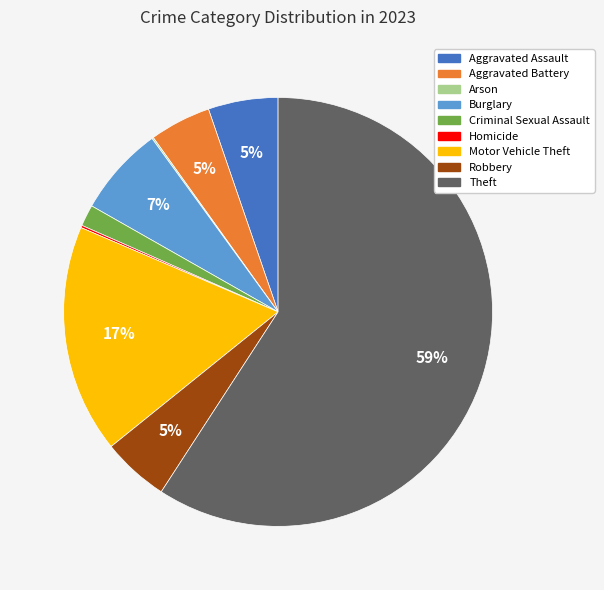

Is there any slice that represents more than half of the pie?

Yes